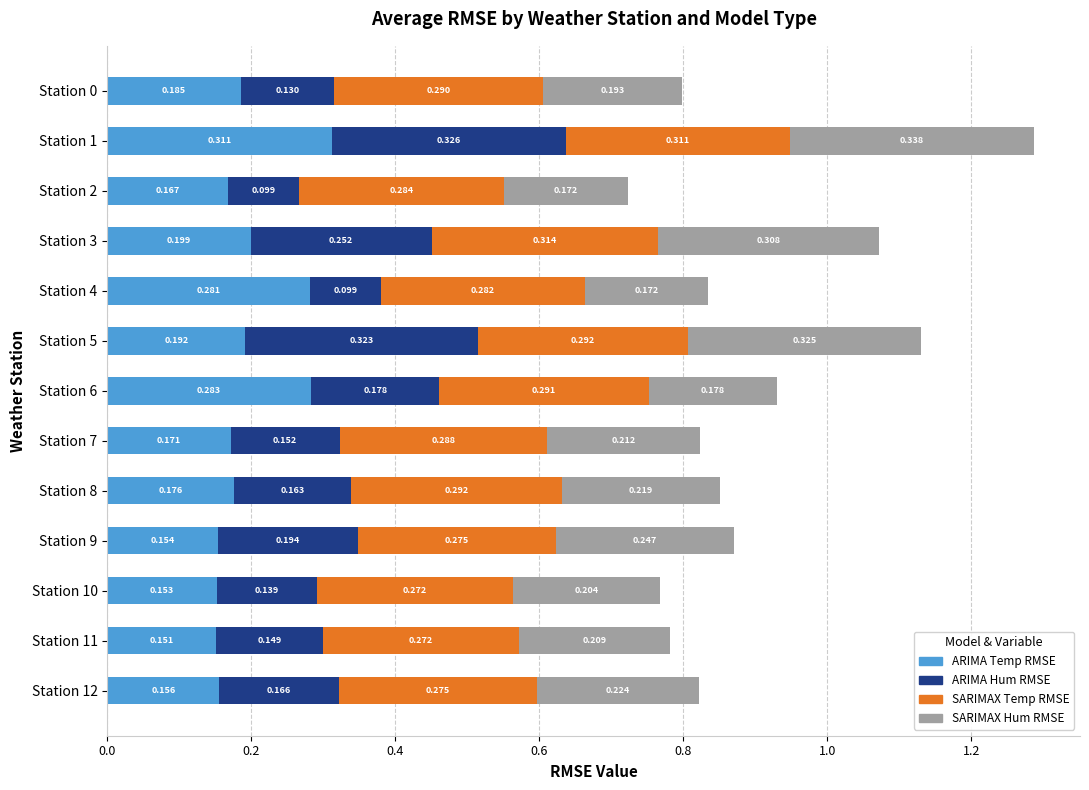

What are all the series names shown in the legend?

ARIMA Temp RMSE, ARIMA Hum RMSE, SARIMAX Temp RMSE, SARIMAX Hum RMSE